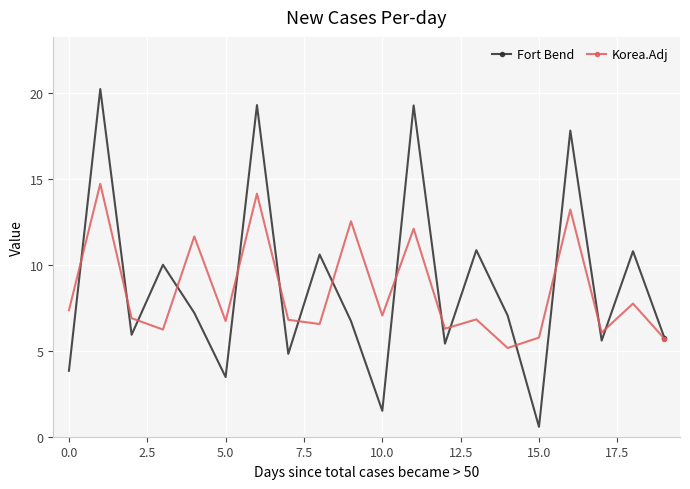

Which series has the widest spread of values?

Fort Bend